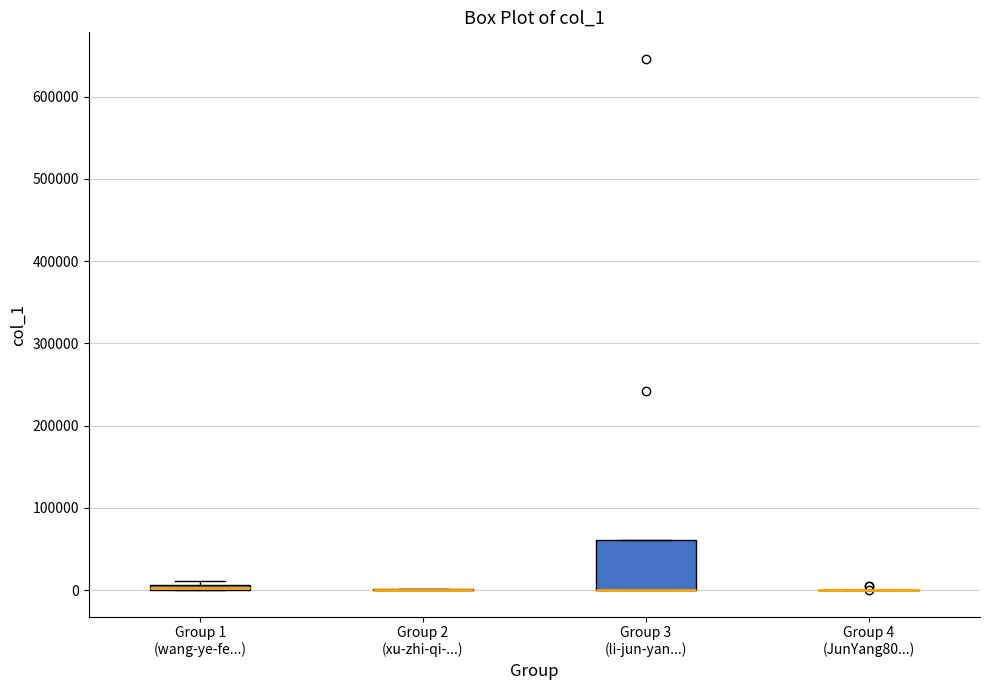

Where is the lower edge of the box for Group 1 (wang-ye-fe...) on the y-axis? The values are not printed on the chart, so give them approximately, as read against the axis.

0